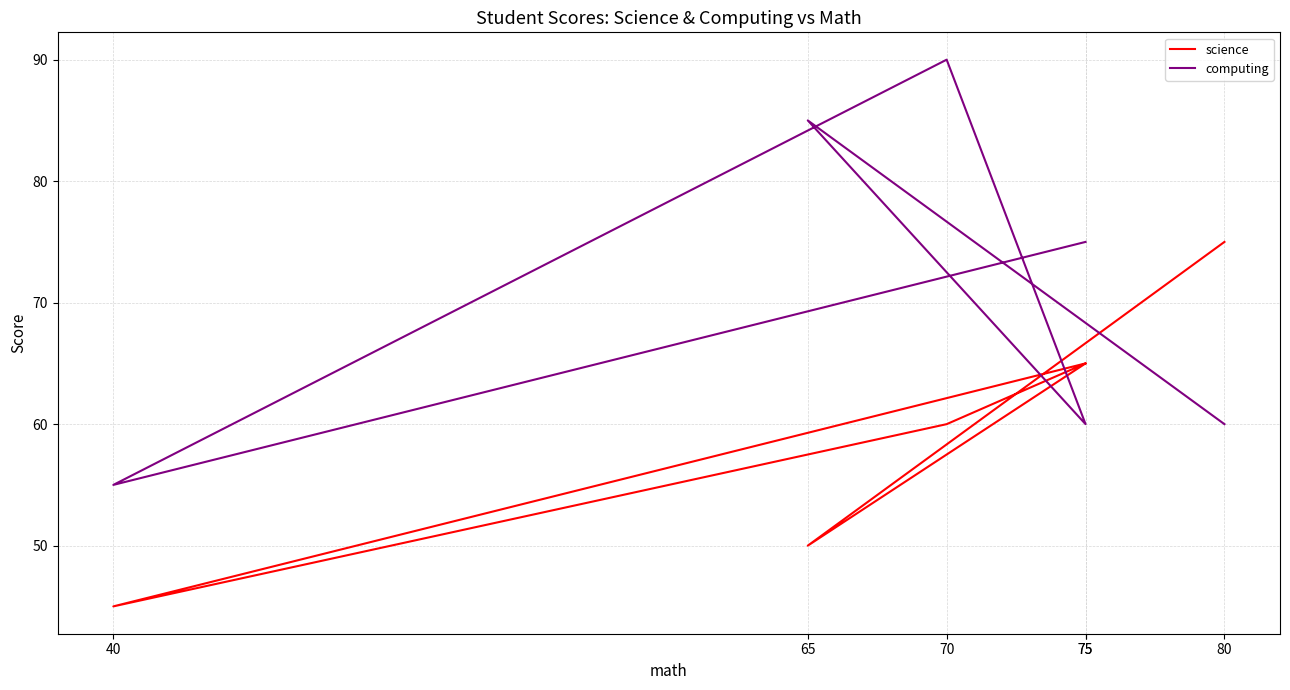

How many values in the computing series exceed 75?

2